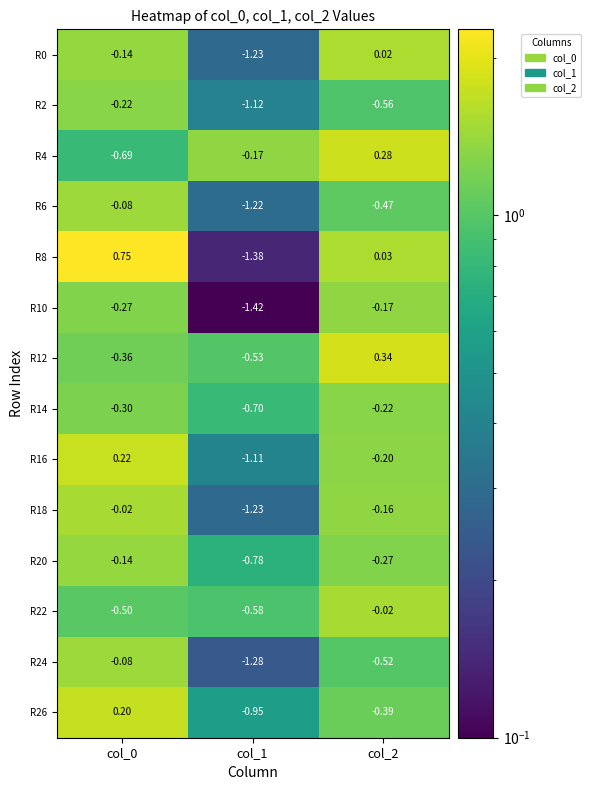

Is the value of R22 at col_2 greater than the value of R0 at col_1?

Yes